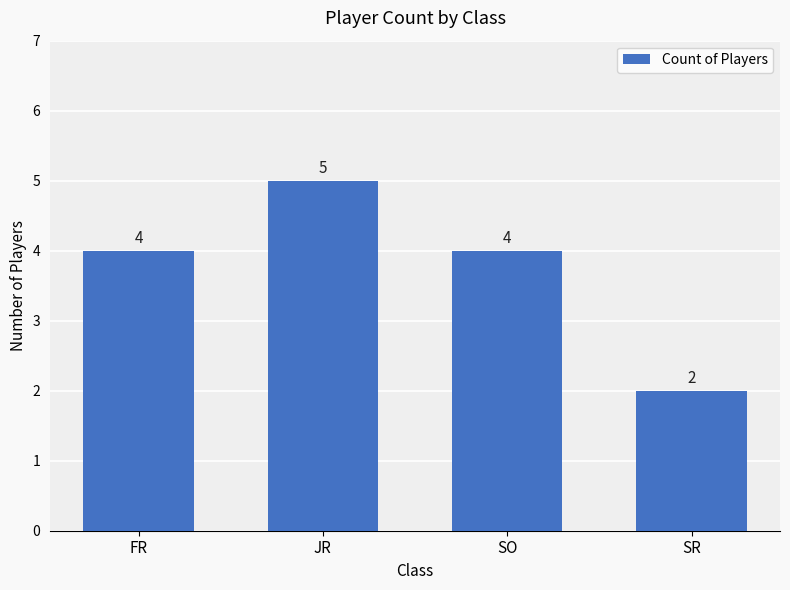

What is the sum of all values?

15